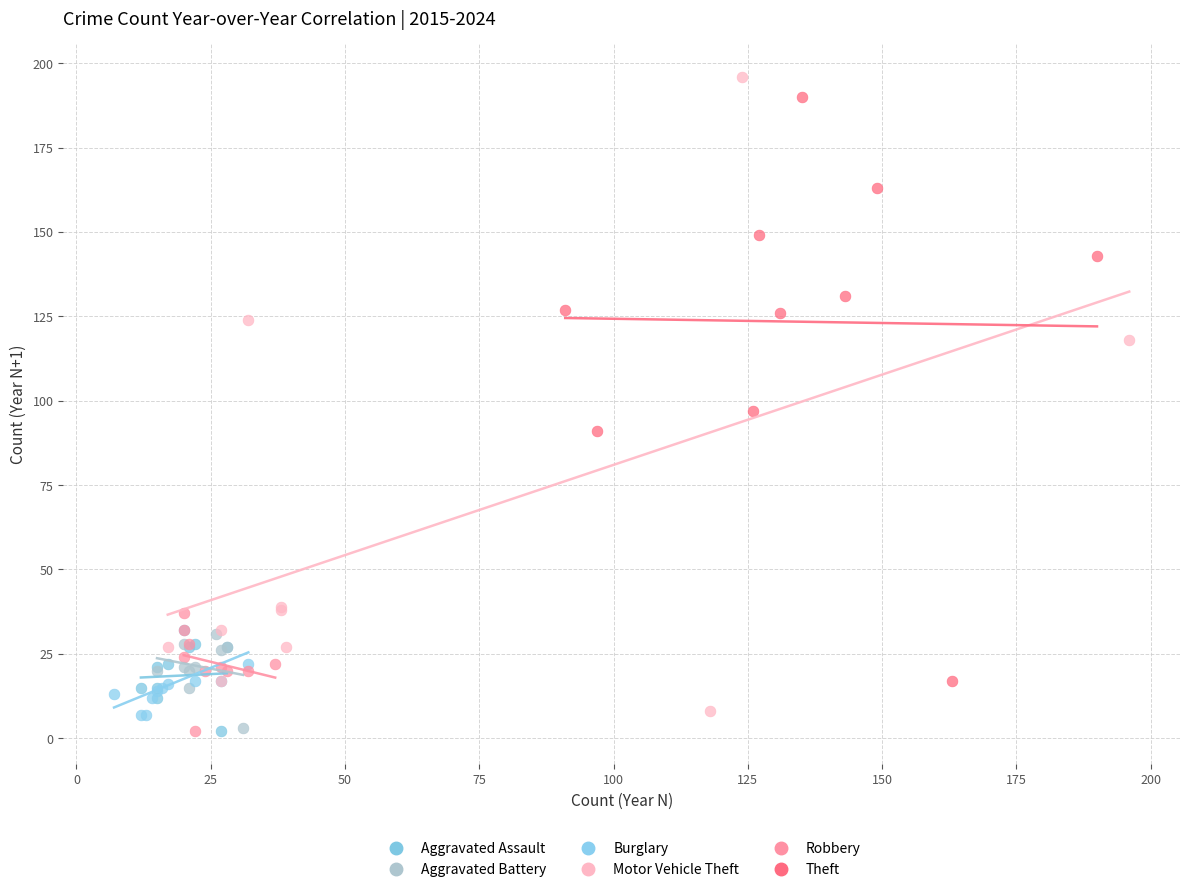

Which series has the largest Y range (max minus min)?

Motor Vehicle Theft